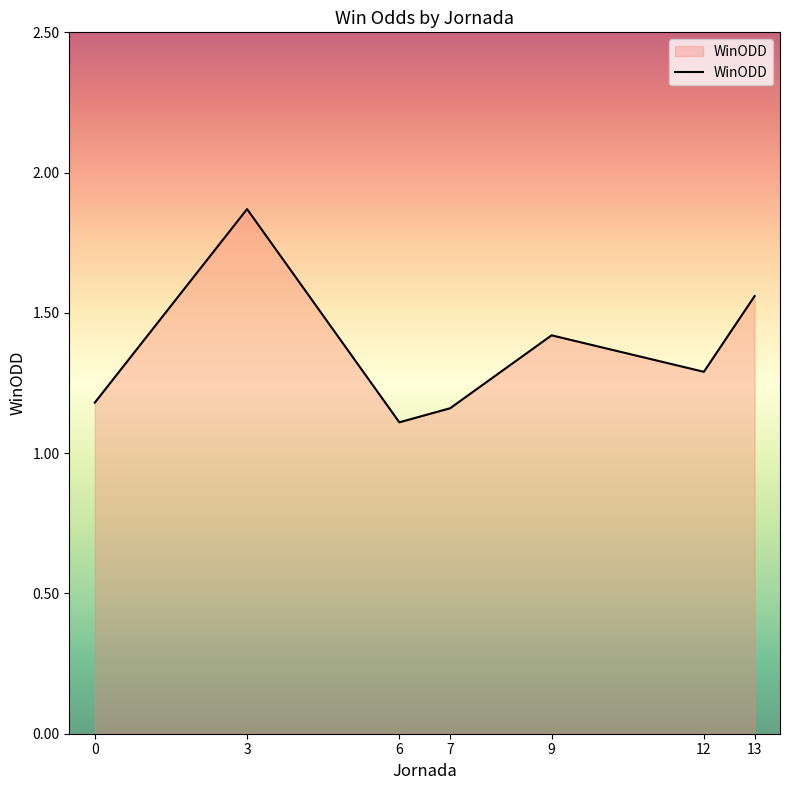

Does the chart have visible grid lines?

No